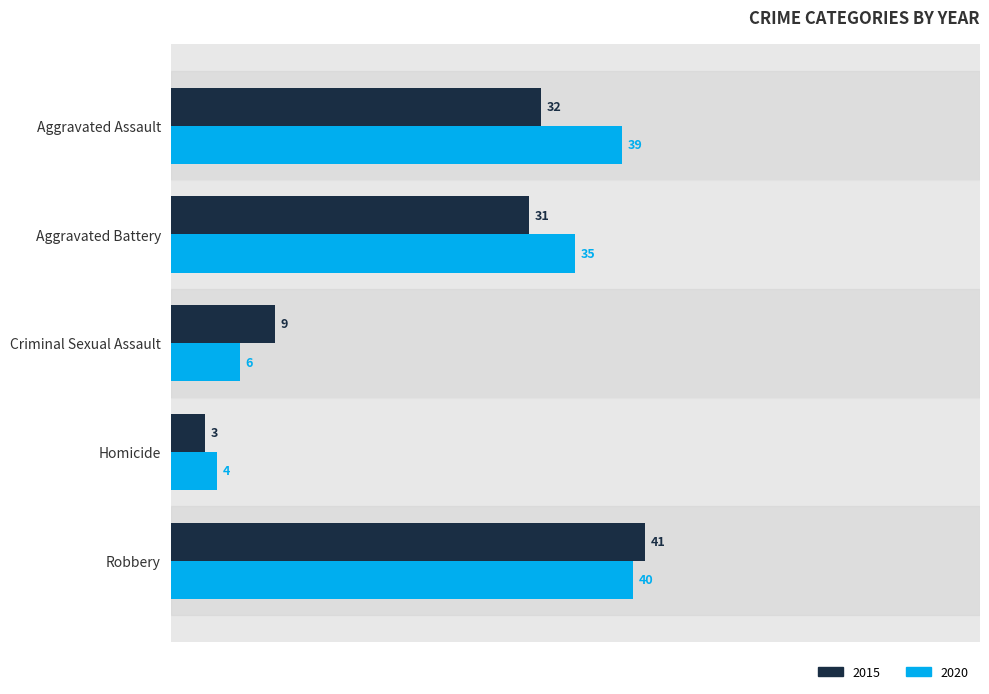

What is the difference between the second highest and minimum values in the 2015 series?

29